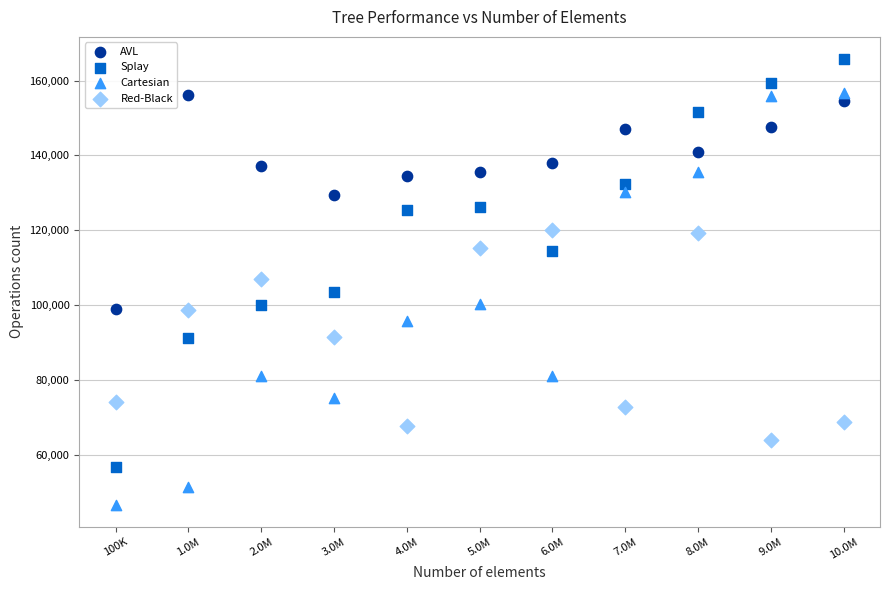

Which series reaches the maximum Y coordinate?

Splay